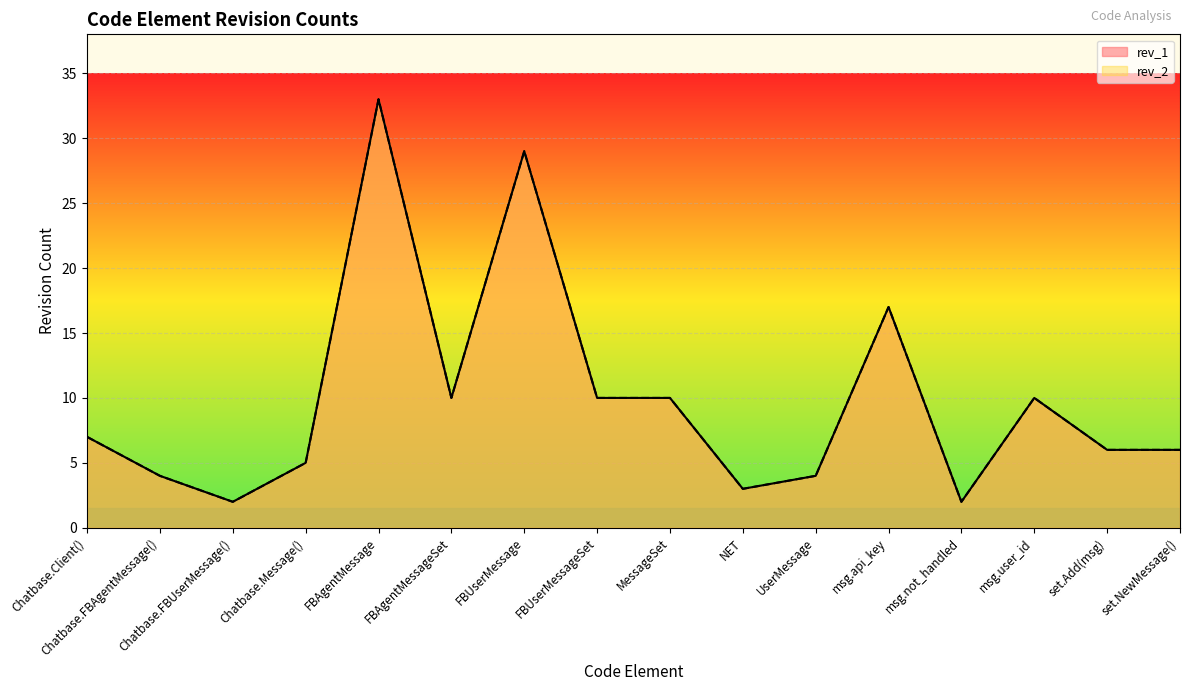

Is it true that rev_1 equals 5 at Chatbase.FBAgentMessage()?

False